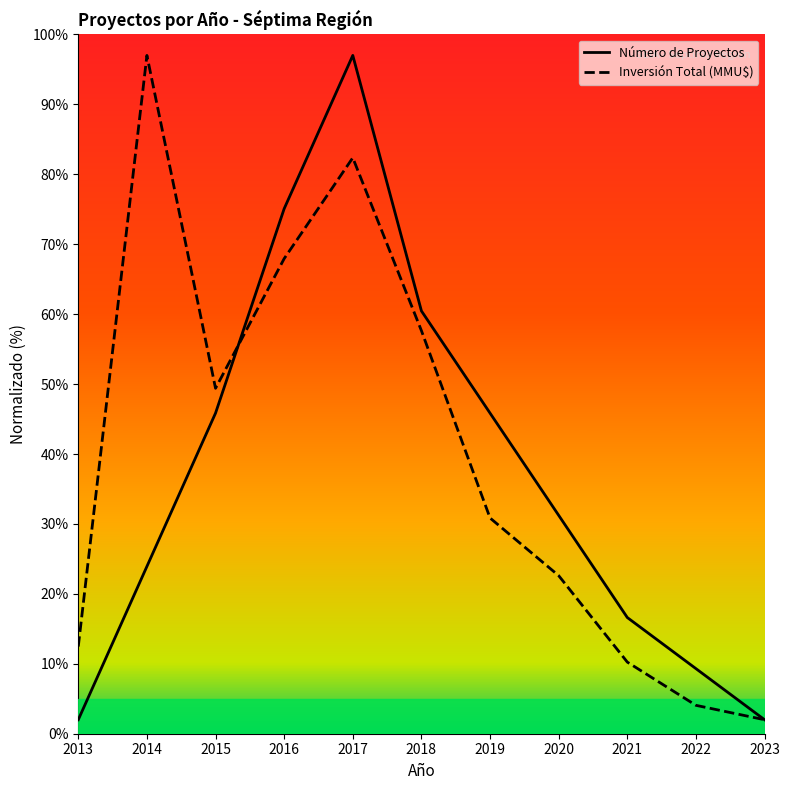

Reading right to left, what are all the values shown in this chart?

Número de Proyectos: 2023=2.0	2022=9.3	2021=16.6	2020=31.2	2019=45.8	2018=60.5	2017=97.0	2016=75.1	2015=45.8	2014=23.9	2013=2.0
Inversión Total (MMU$): 2023=2.0	2022=4.1	2021=10.2	2020=22.6	2019=30.8	2018=57.6	2017=82.4	2016=67.9	2015=49.4	2014=97.0	2013=12.5